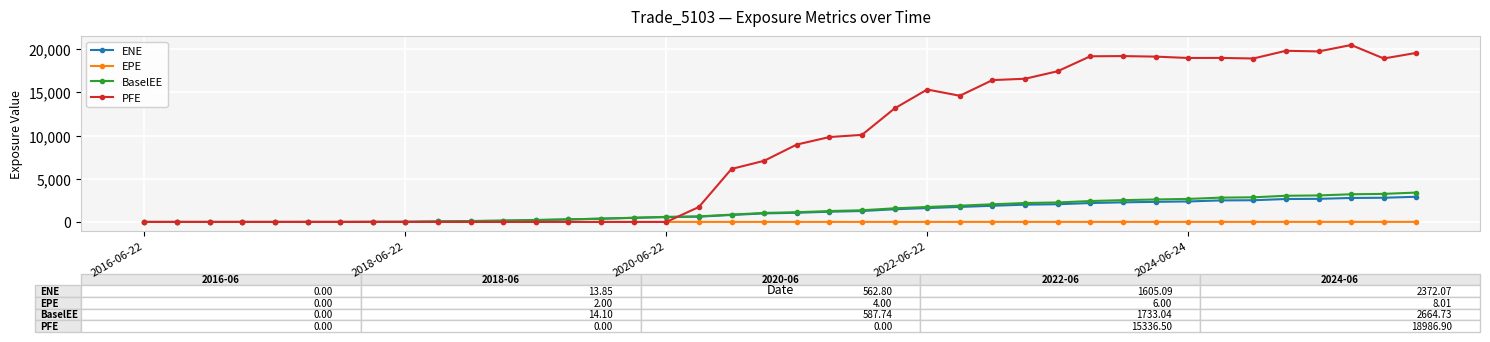

What is the maximum value shown in the chart?

20488.8